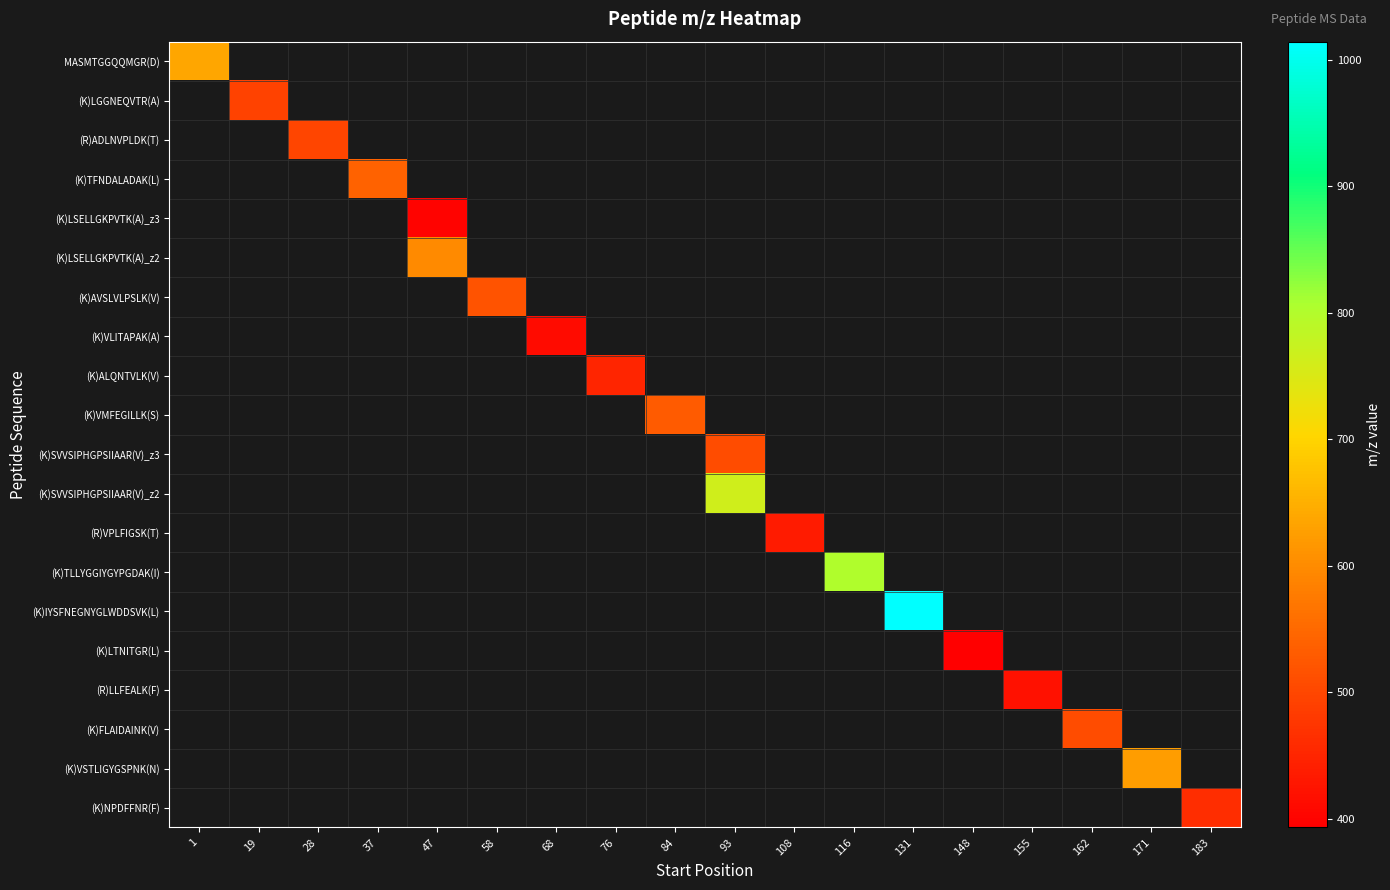

How many categories are shown in the chart?

18